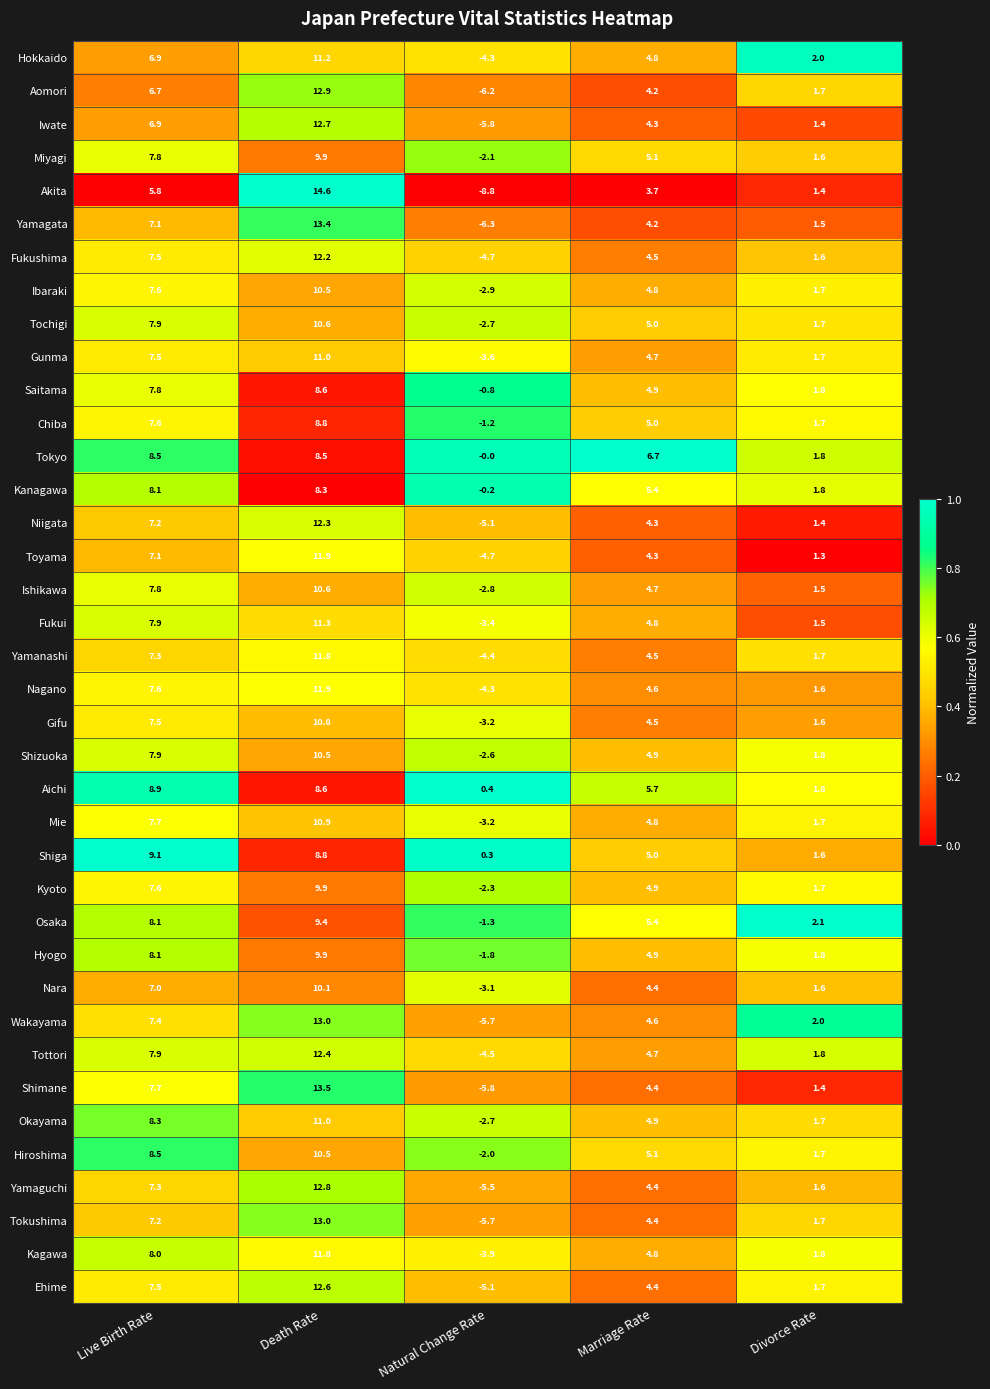

Is it true that Ibaraki equals 2.9 at Divorce Rate?

False